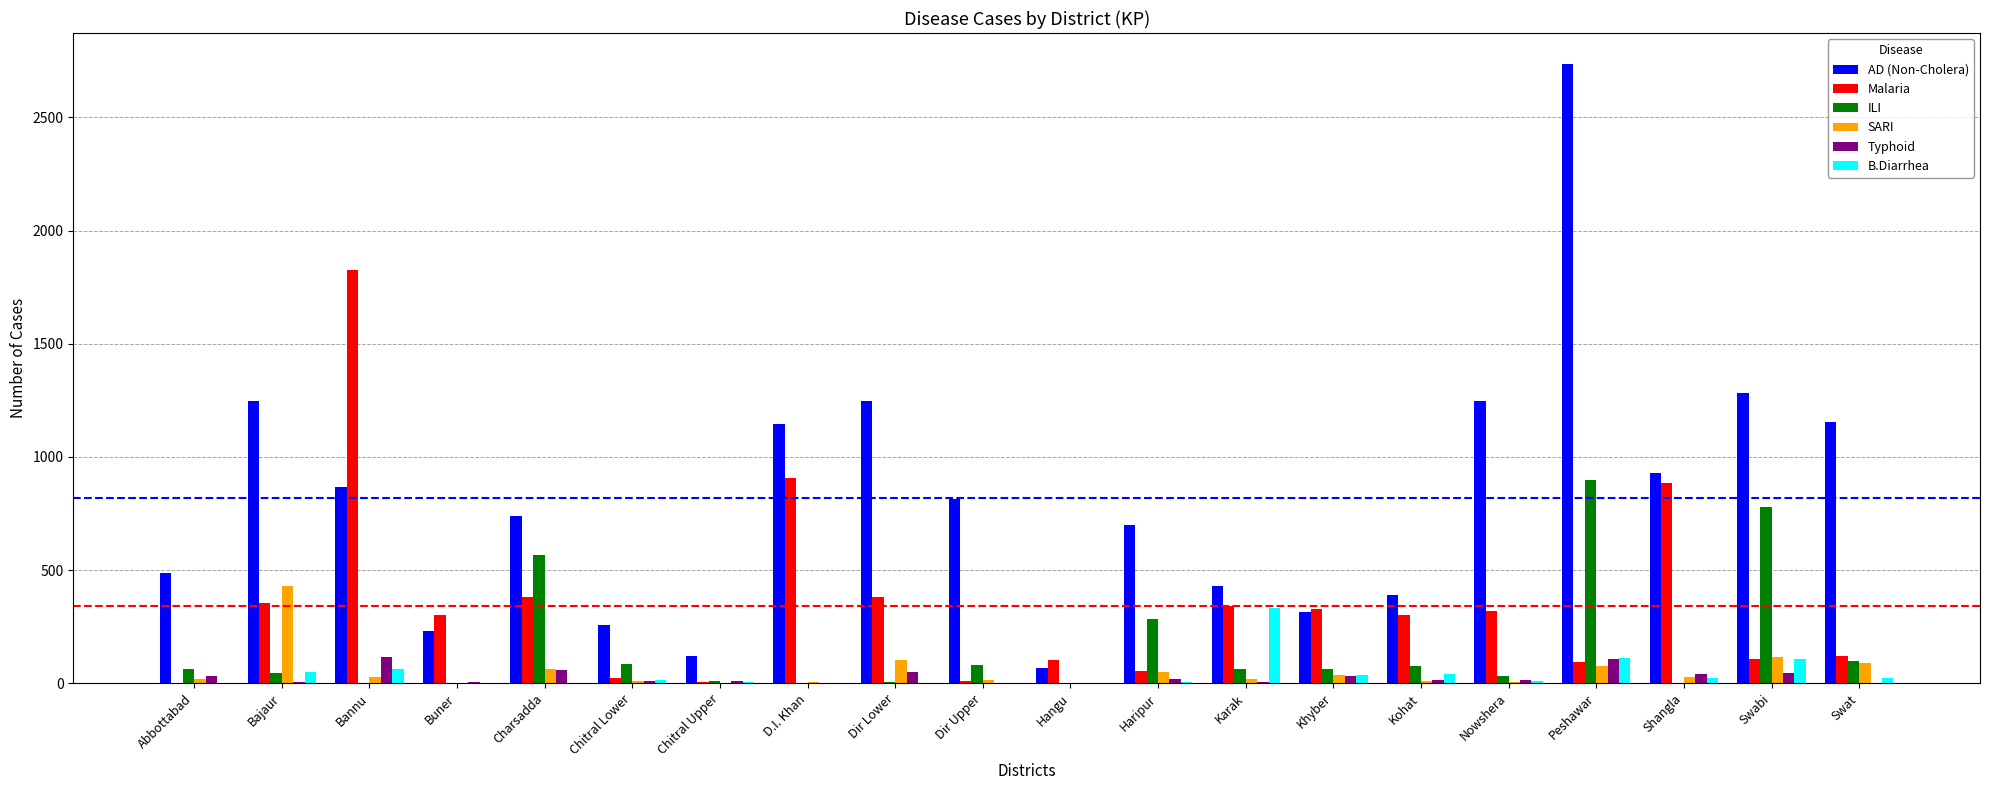

How many groups of bars are there?

20